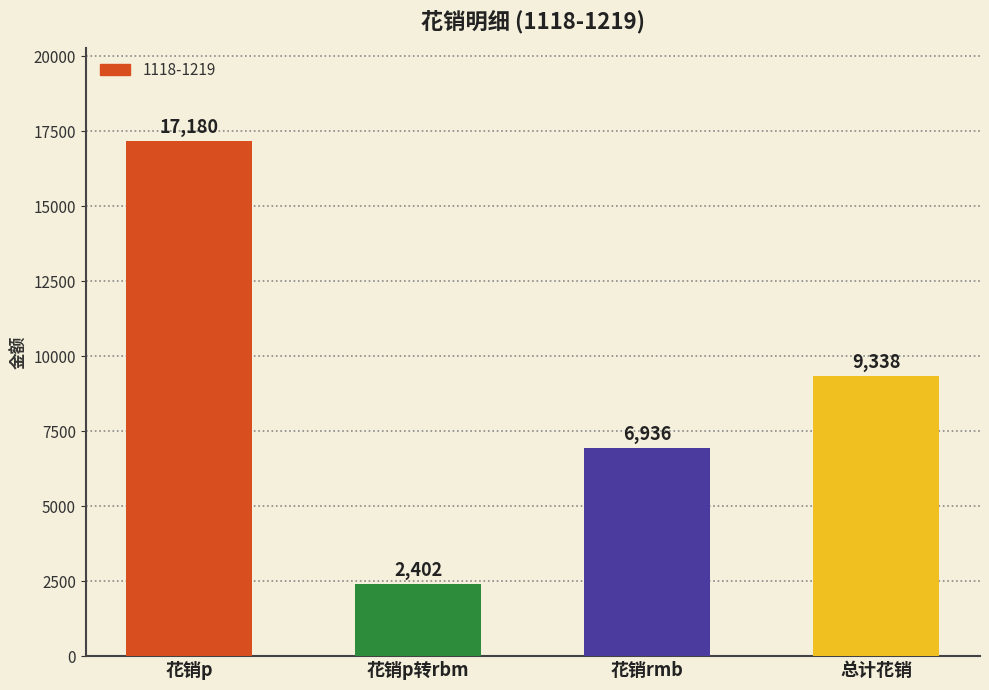

What is the change in value from 花销p转rbm to 总计花销?

+6936